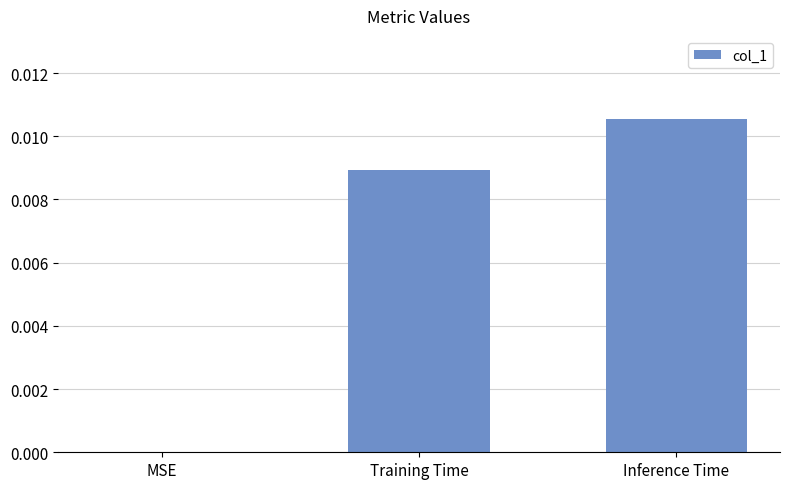

The value at MSE is 0.0. True or false?

True